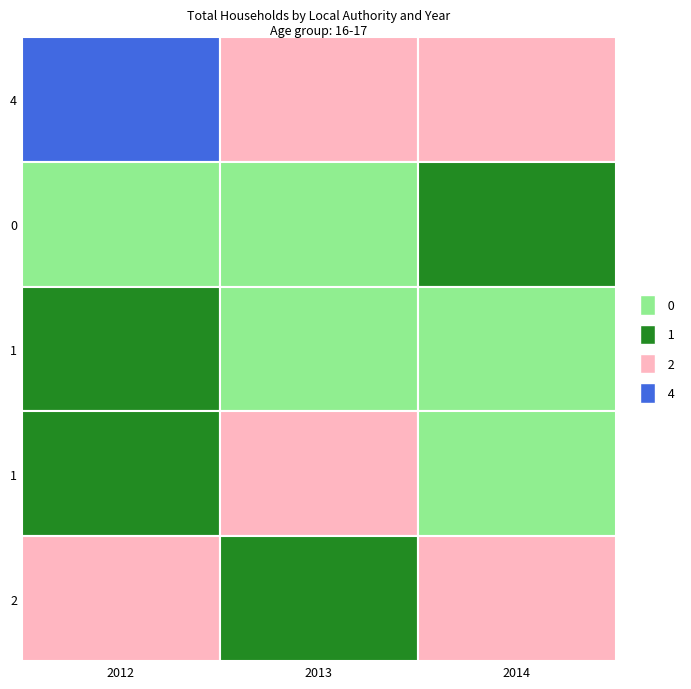

Which has a higher value, 2013 or 2014?

2013